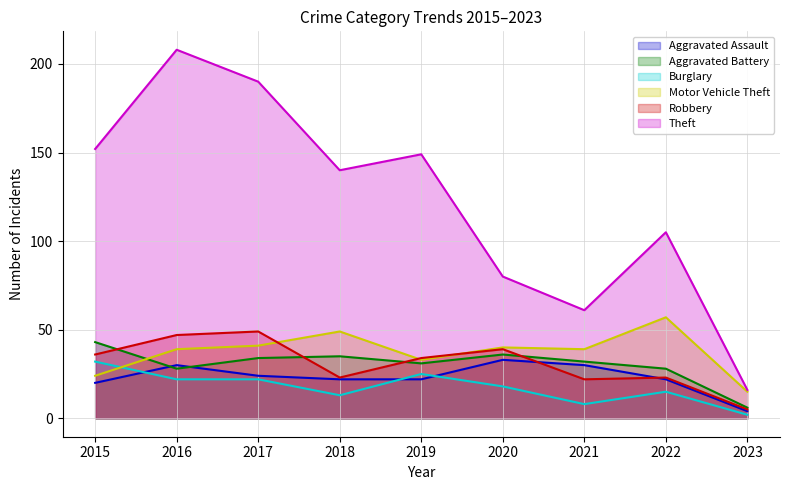

What are all the series names shown in the legend?

Aggravated Assault, Aggravated Battery, Burglary, Motor Vehicle Theft, Robbery, Theft